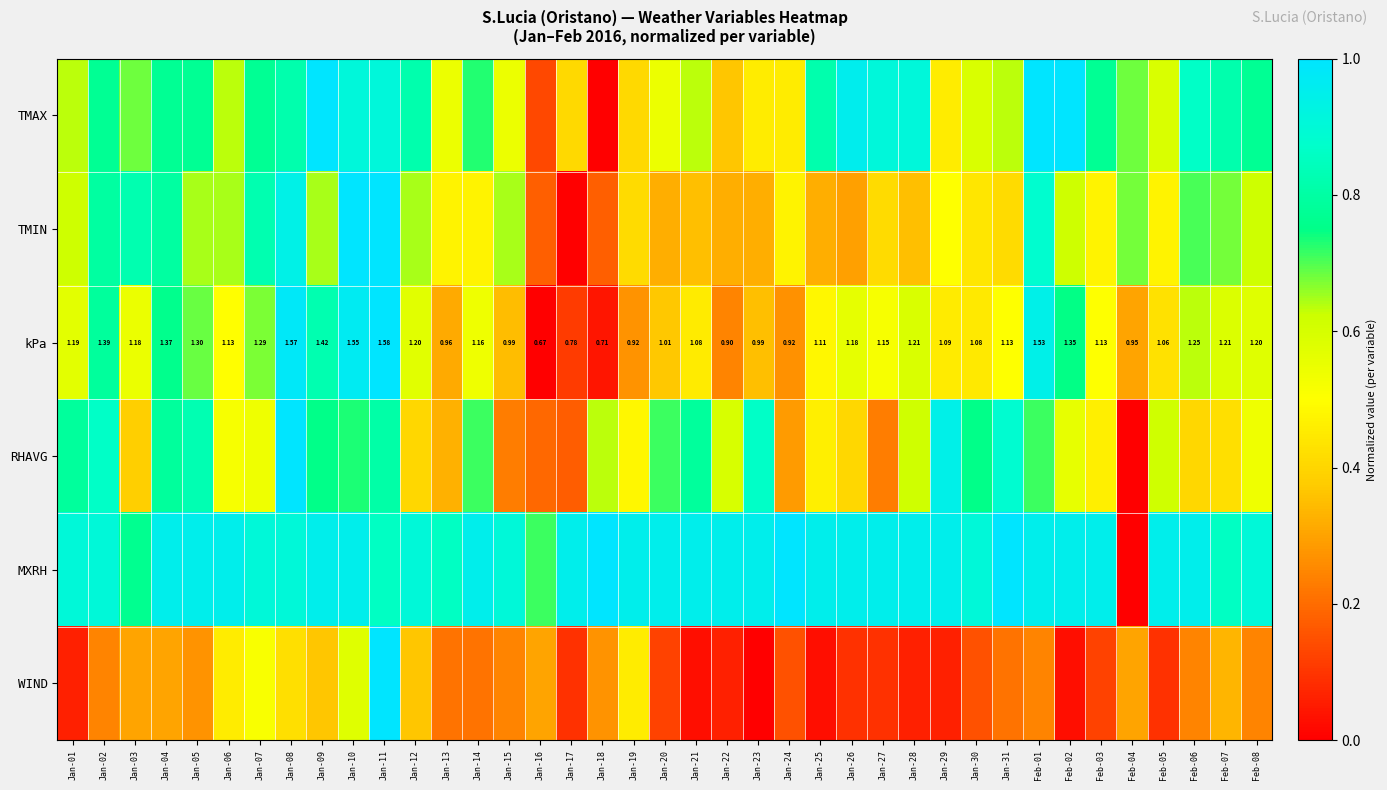

What is the sum of all TMIN values?

21.4